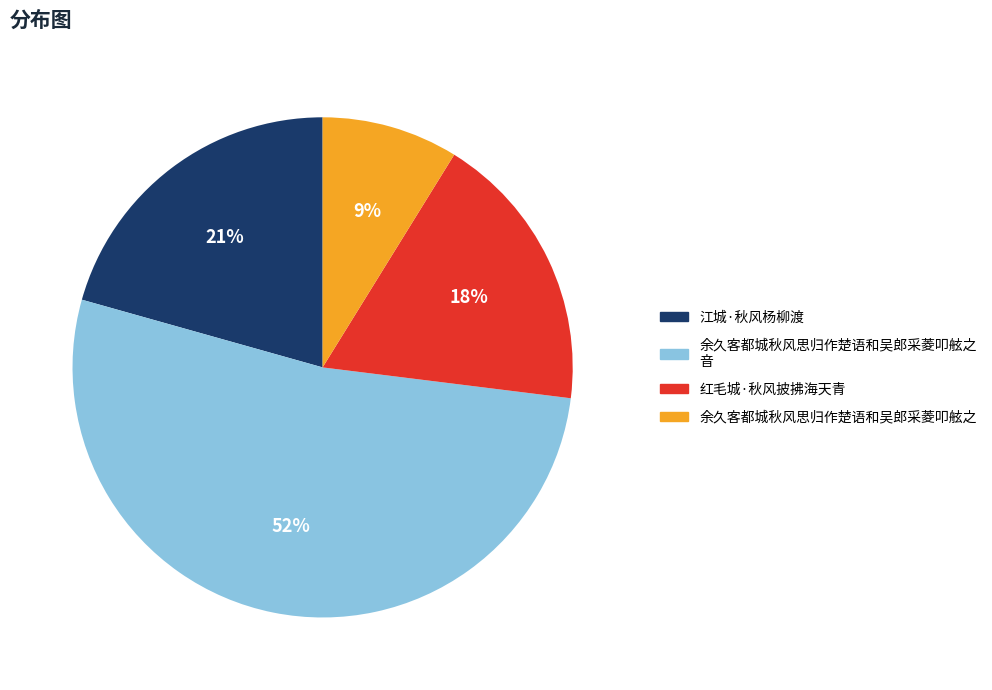

How many segments does this pie chart have?

4